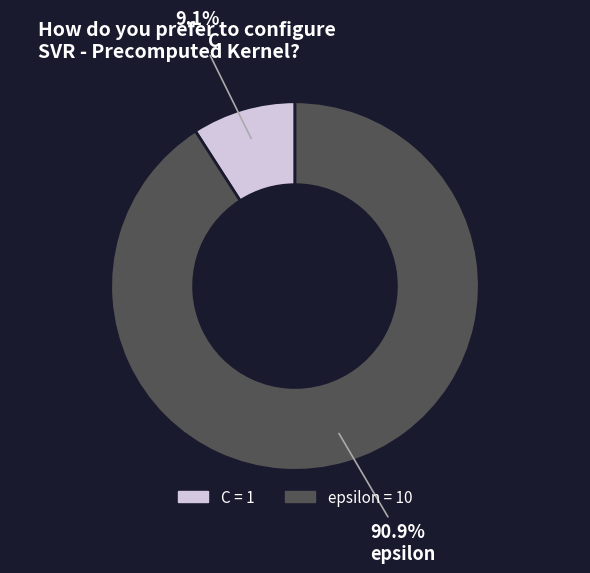

To the nearest percent, what is the difference between the largest and smallest slice percentages?

82%